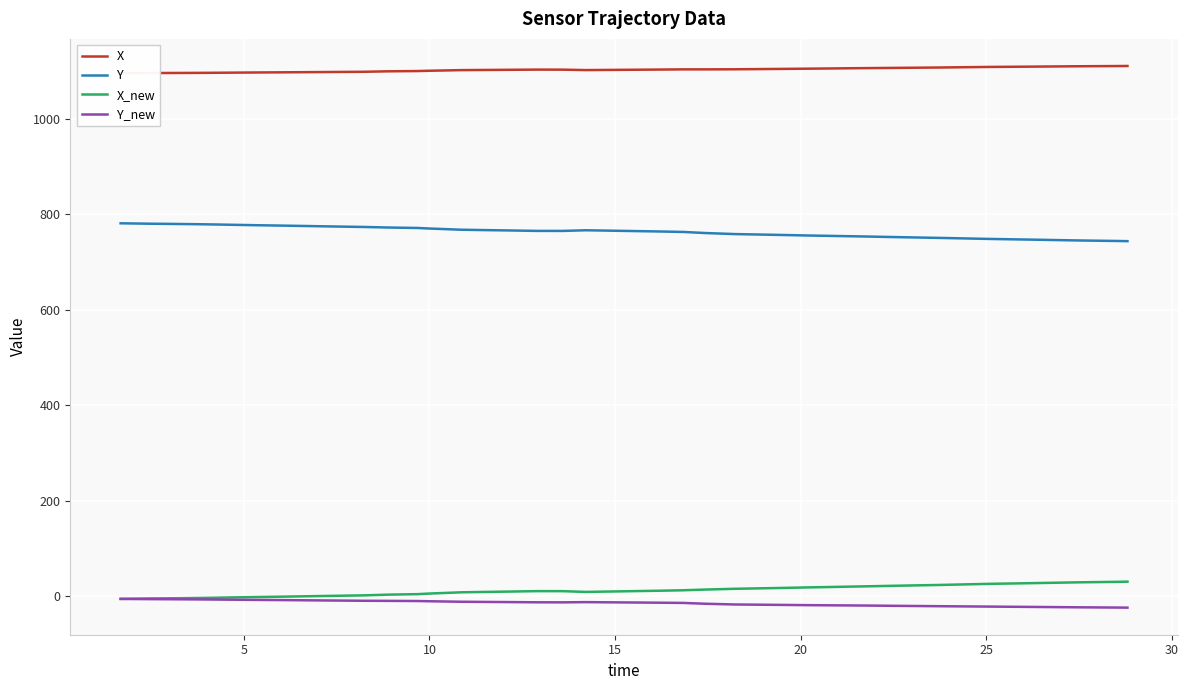

True or false: Y and X_new cross at least once.

False